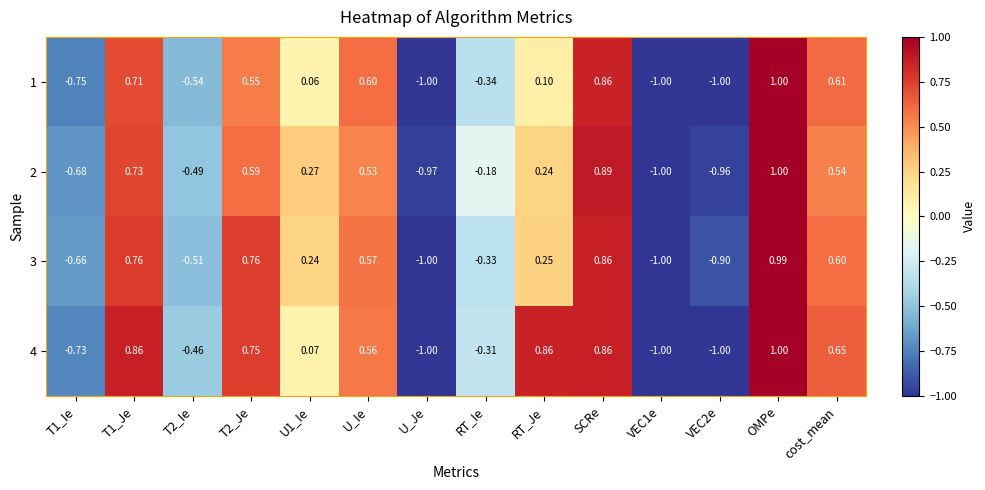

Which series has the largest total across all categories?

4